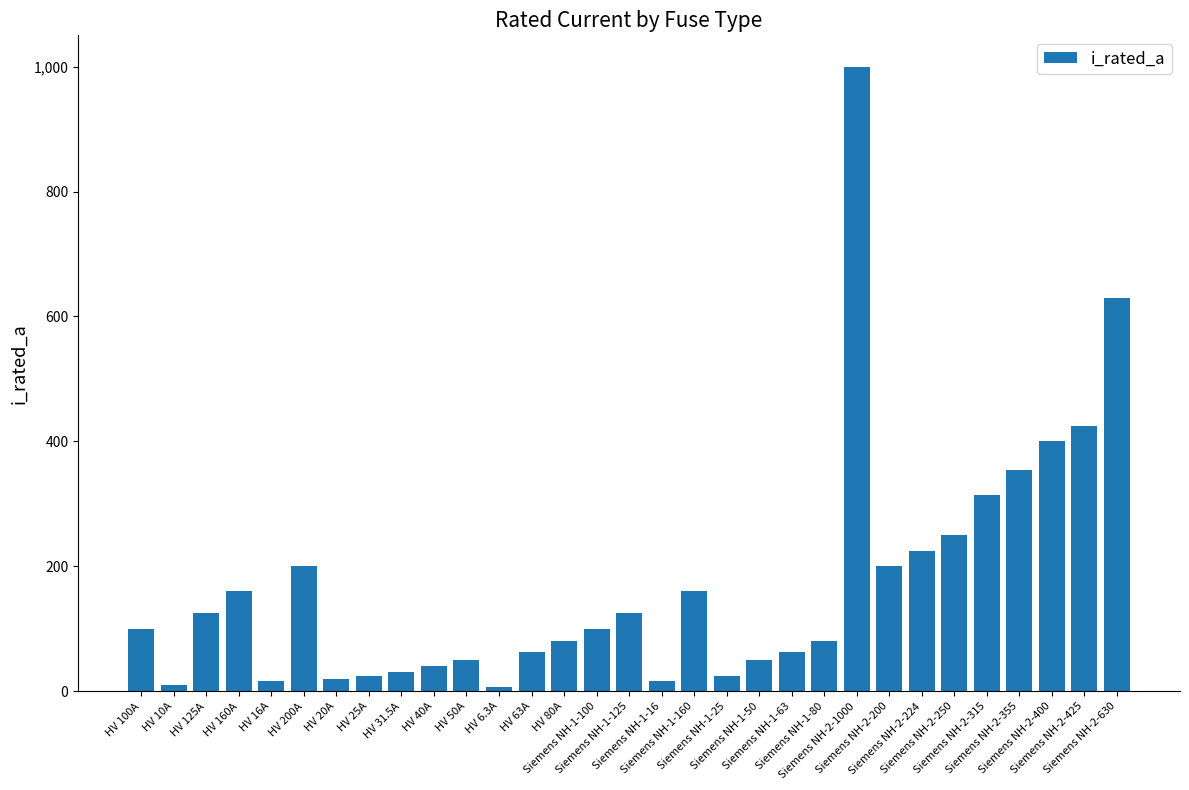

True or false: the data shows 31.5 at HV 31.5A.

True